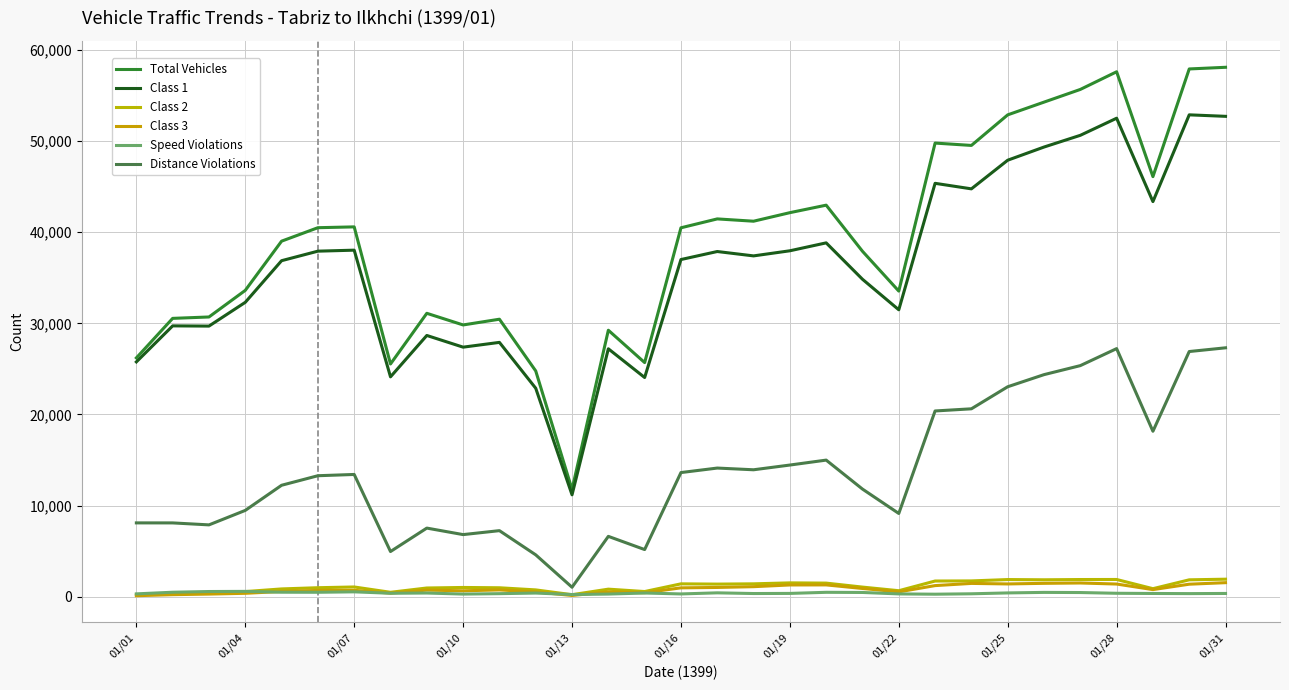

What is the maximum value shown in the chart?

58096